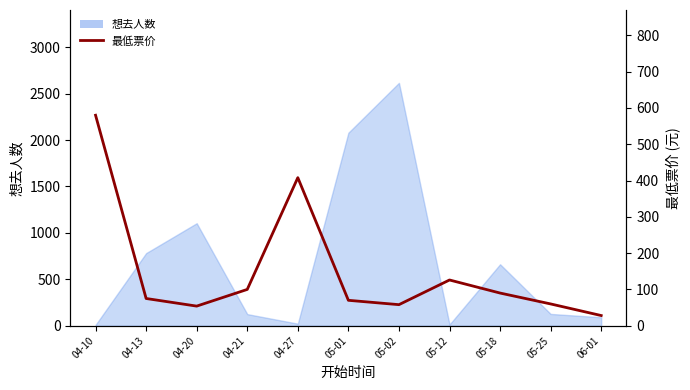

Count the number of categories in the chart.

11